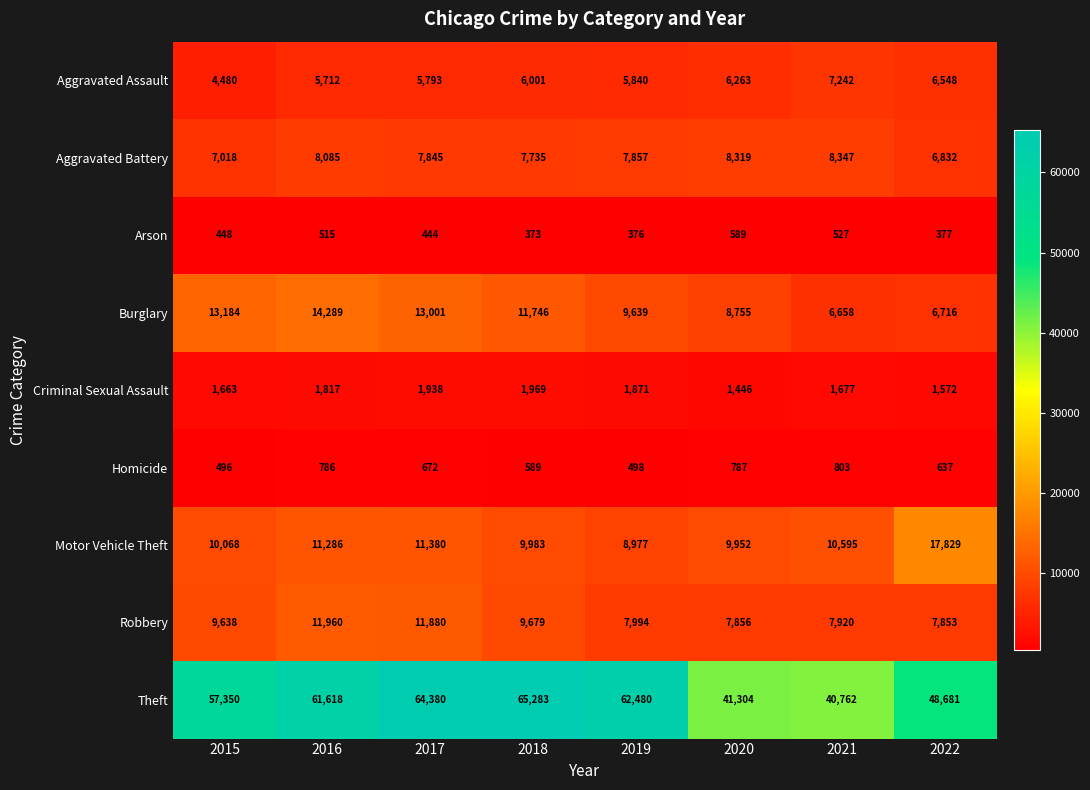

At 2020, list the series in order from largest to smallest.

Theft, Motor Vehicle Theft, Burglary, Aggravated Battery, Robbery, Aggravated Assault, Criminal Sexual Assault, Homicide, Arson